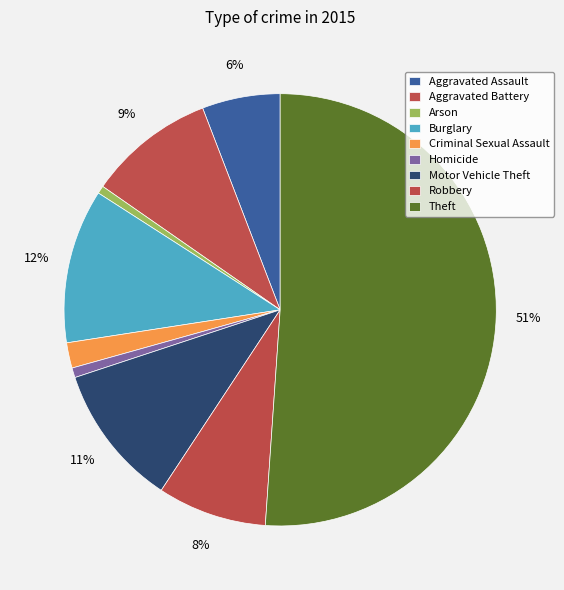

Is it true that Motor Vehicle Theft is 11% of the pie?

True